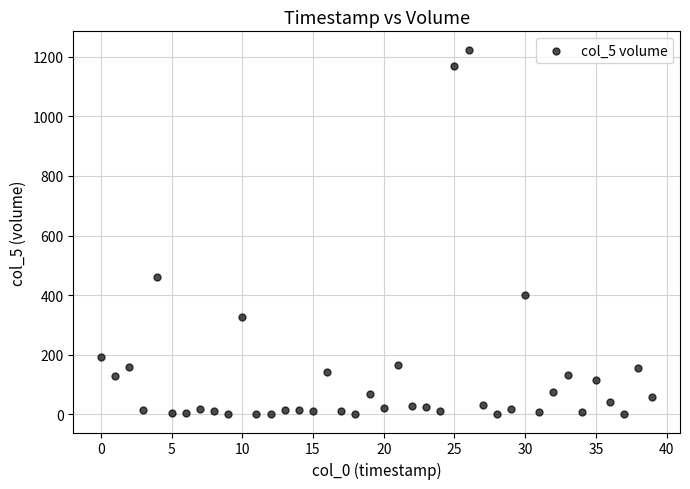

What Y value in the scatter plot is closest to 612?

462.4